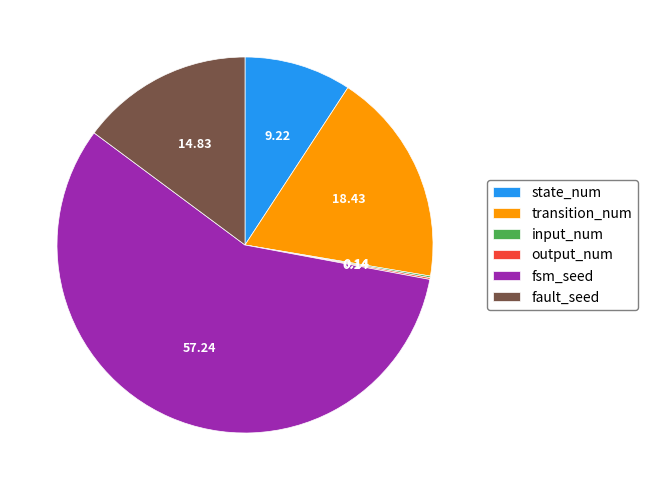

Approximately how many times larger is the value at fault_seed compared to transition_num?

0.8